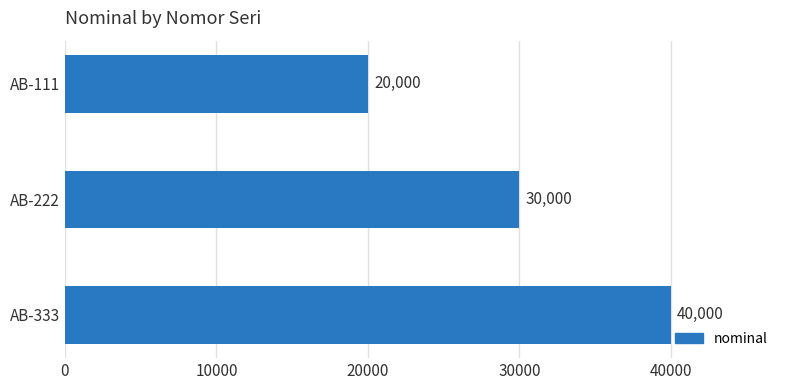

What is the minimum value shown in the chart?

20000